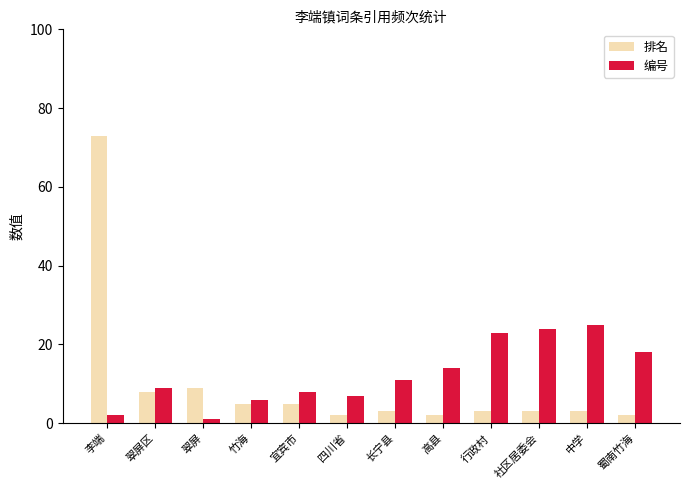

Which category has the highest value in the 编号 series?

中学